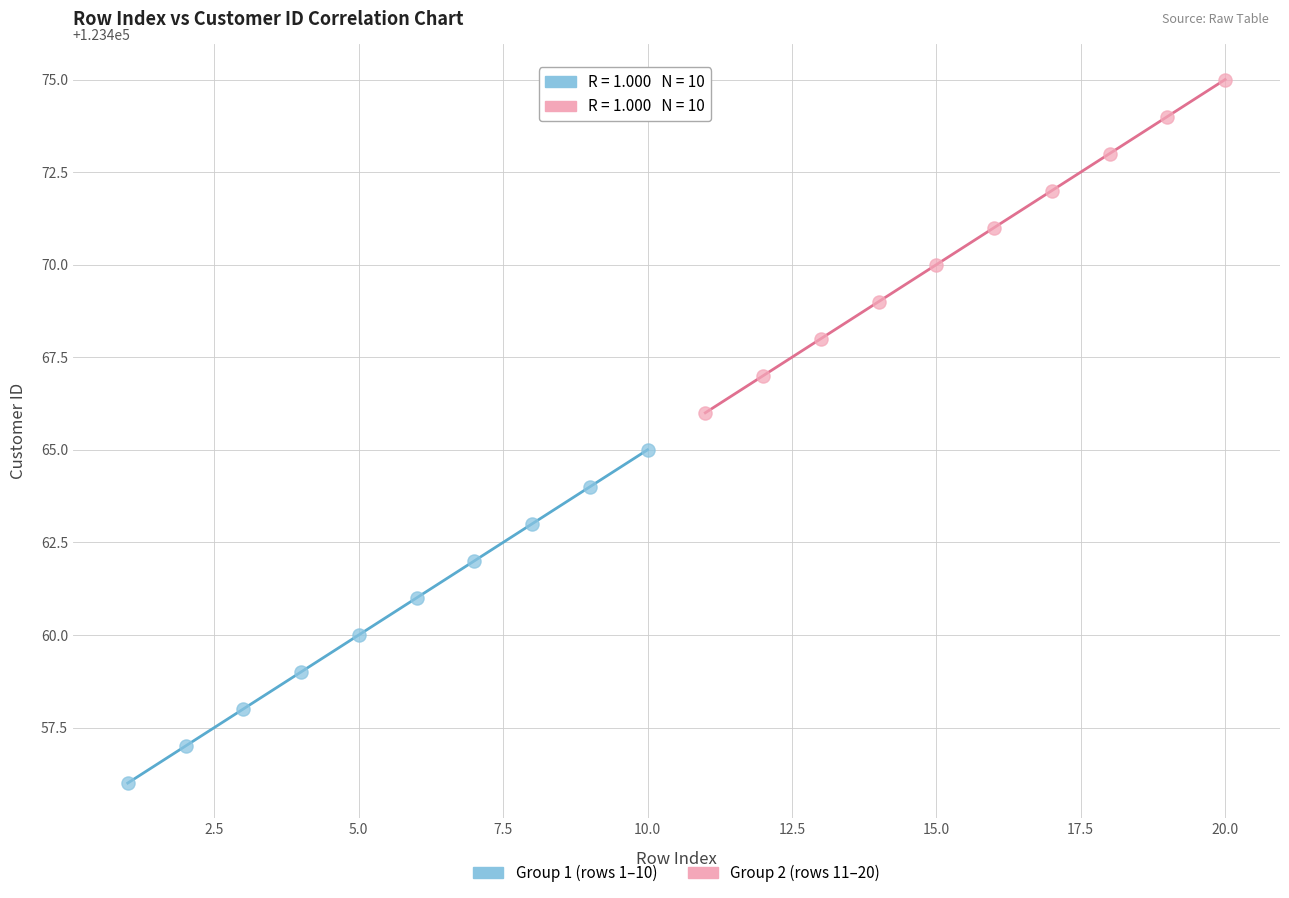

Which series contains the lowest Y value?

Group 1 (rows 1–10)